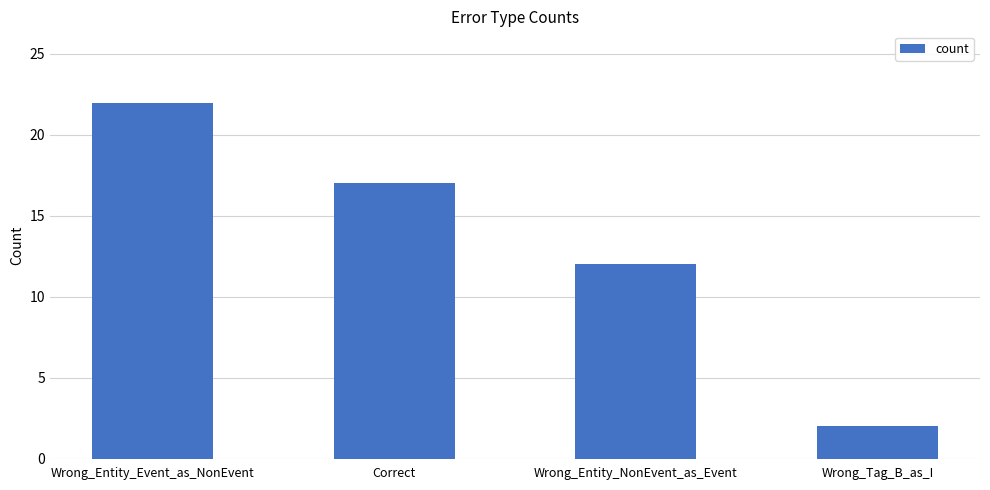

What is the greatest value displayed?

22